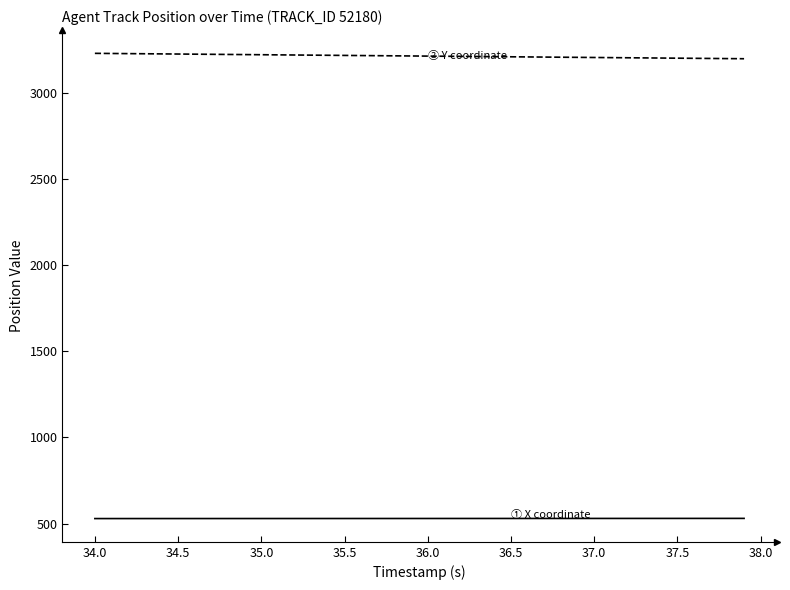

What is the smallest value displayed?

529.0